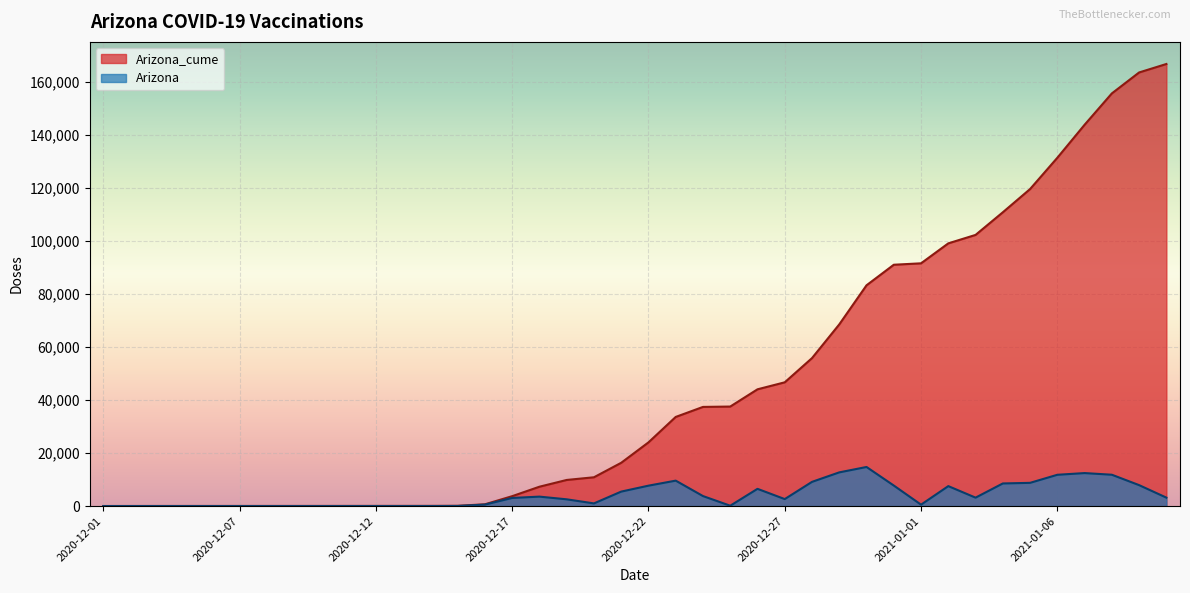

Rank the series by their average value, from highest to lowest.

Arizona_cume, Arizona